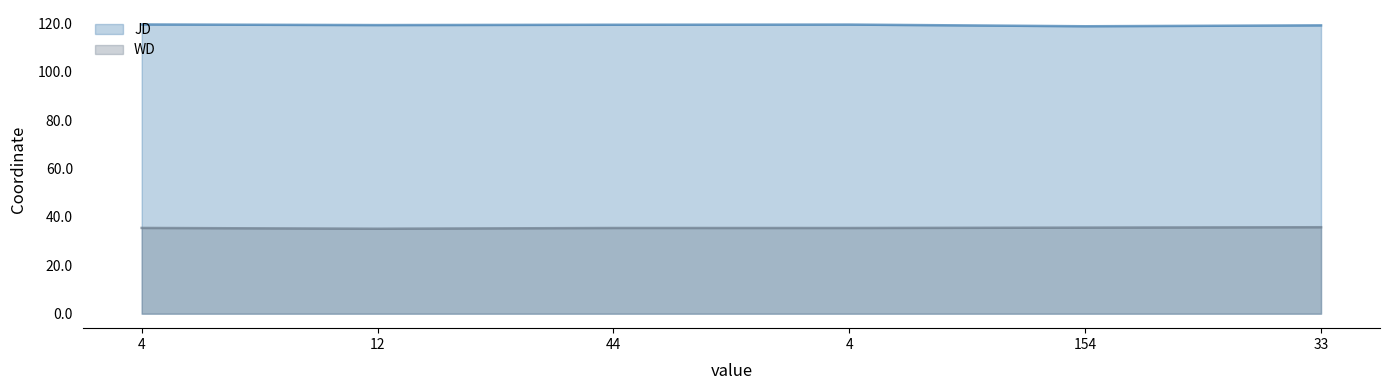

Where is JD nearest to the value 119?

154